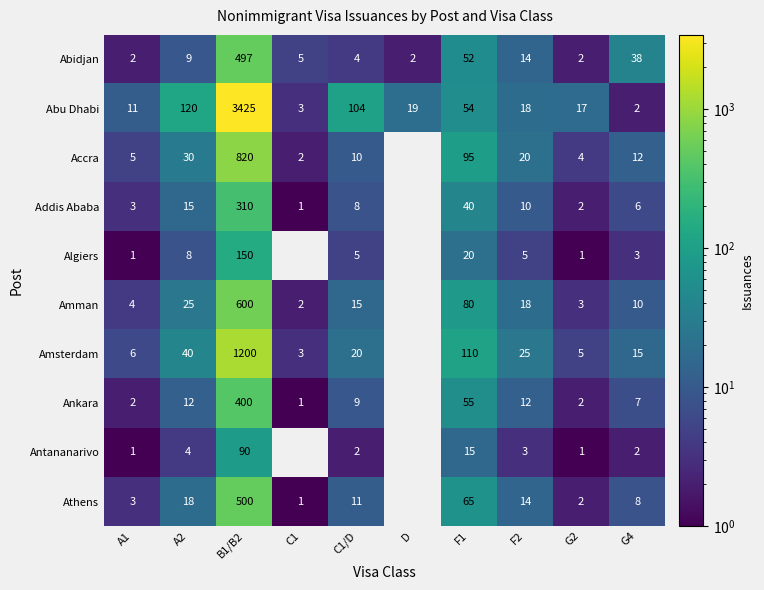

Is the value of Abu Dhabi at D greater than the value of Accra at G4?

Yes